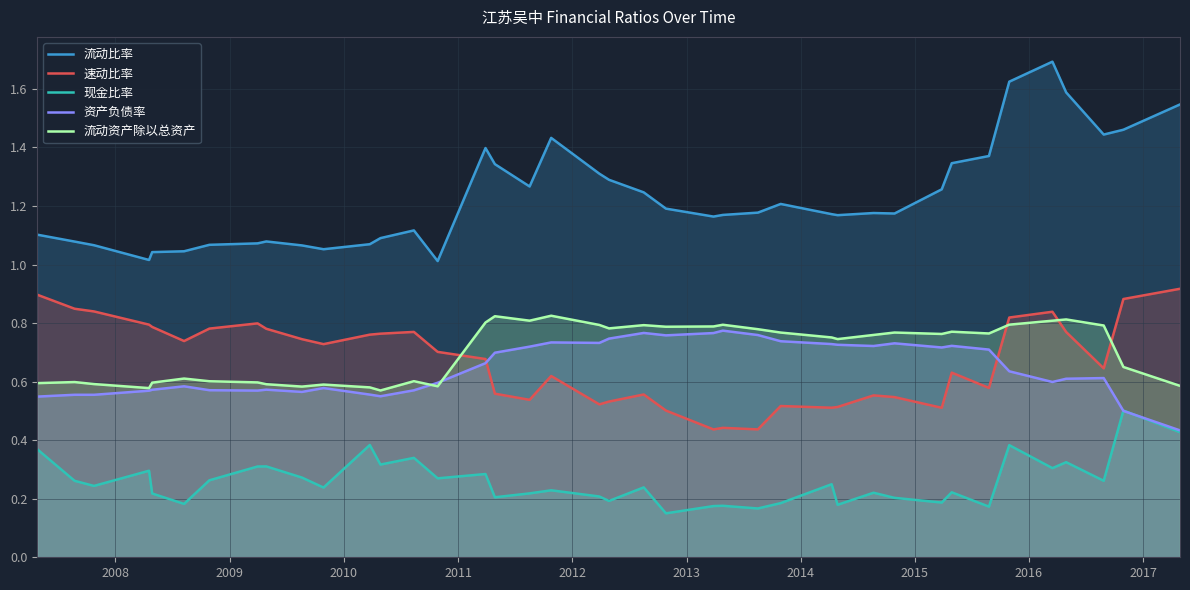

What are all the series names shown in the legend?

流动比率, 速动比率, 现金比率, 资产负债率, 流动资产除以总资产